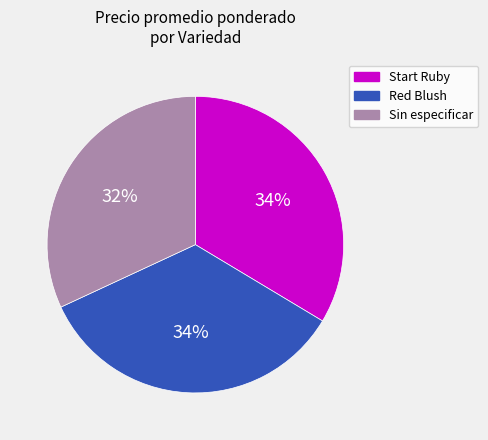

Do Start Ruby and Red Blush together represent more than half of the pie?

Yes